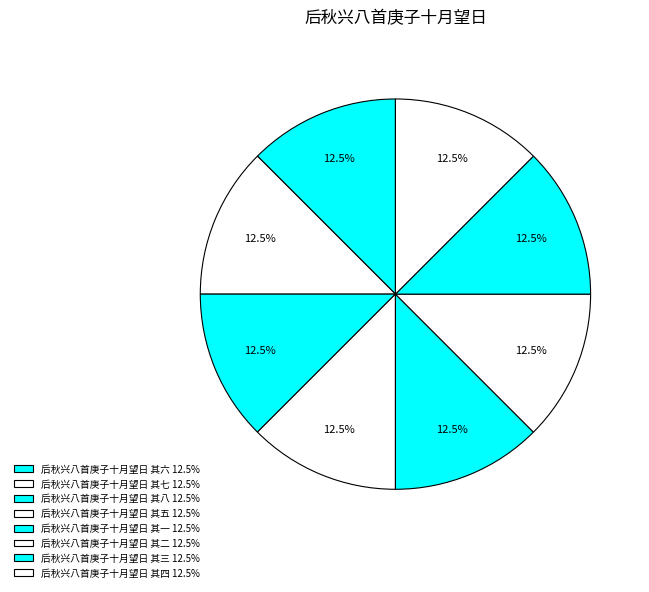

Rank the categories by value from highest to lowest.

后秋兴八首庚子十月望日 其八, 后秋兴八首庚子十月望日 其七, 后秋兴八首庚子十月望日 其六, 后秋兴八首庚子十月望日 其五, 后秋兴八首庚子十月望日 其四, 后秋兴八首庚子十月望日 其三, 后秋兴八首庚子十月望日 其二, 后秋兴八首庚子十月望日 其一